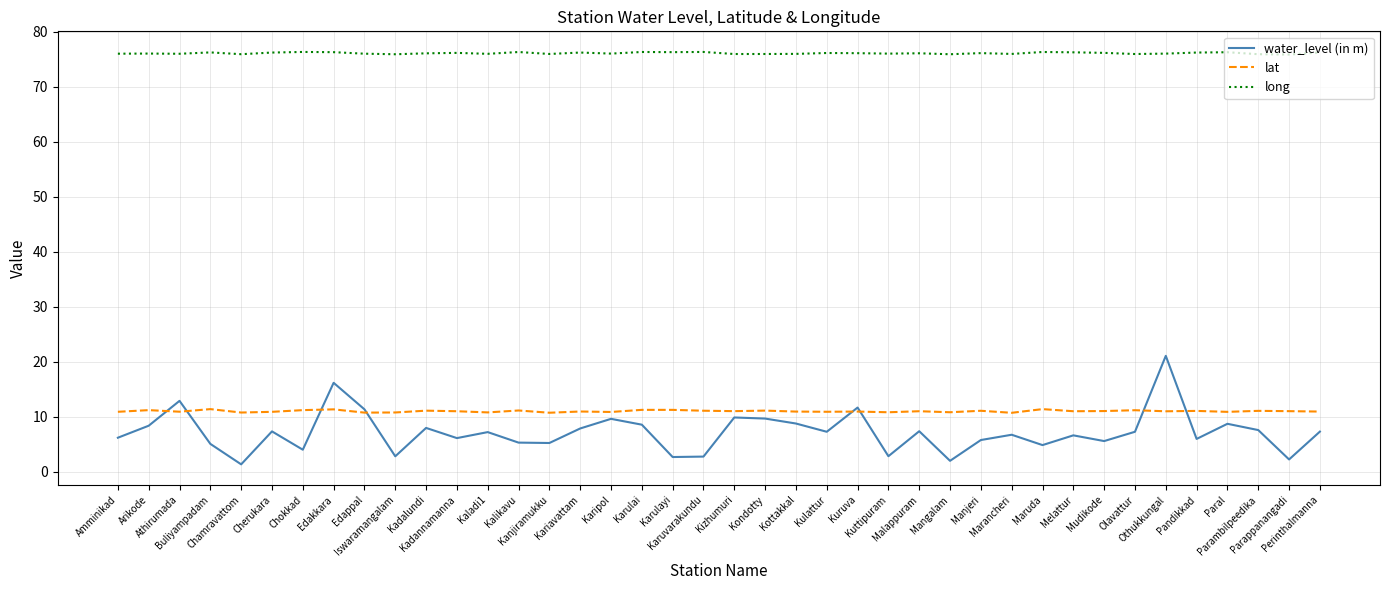

Which series has the largest total across all categories?

long